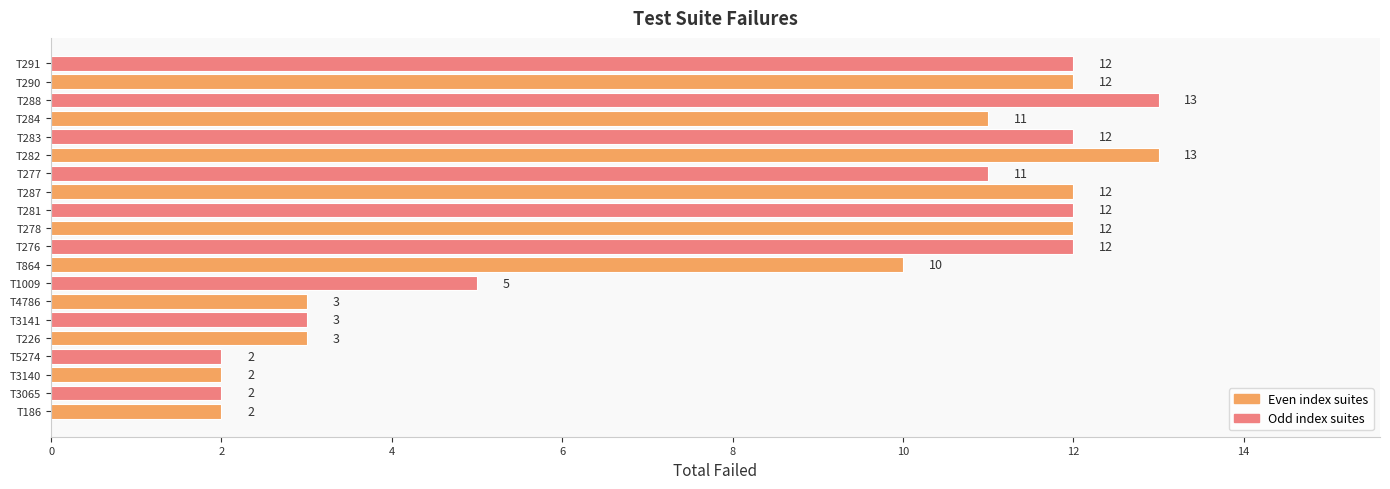

What is the difference between the maximum and second lowest values?

11